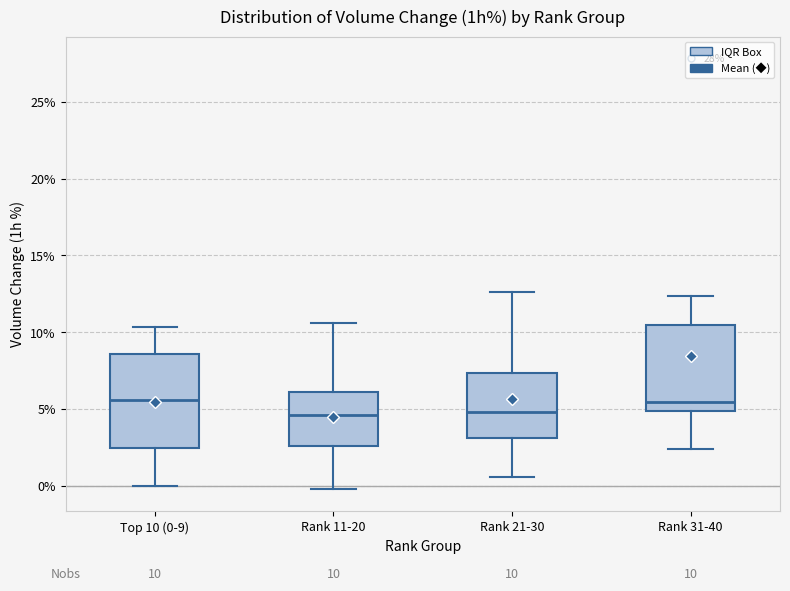

Comparing the boxes themselves (not the whiskers), which one is the tallest?

Top 10 (0-9)